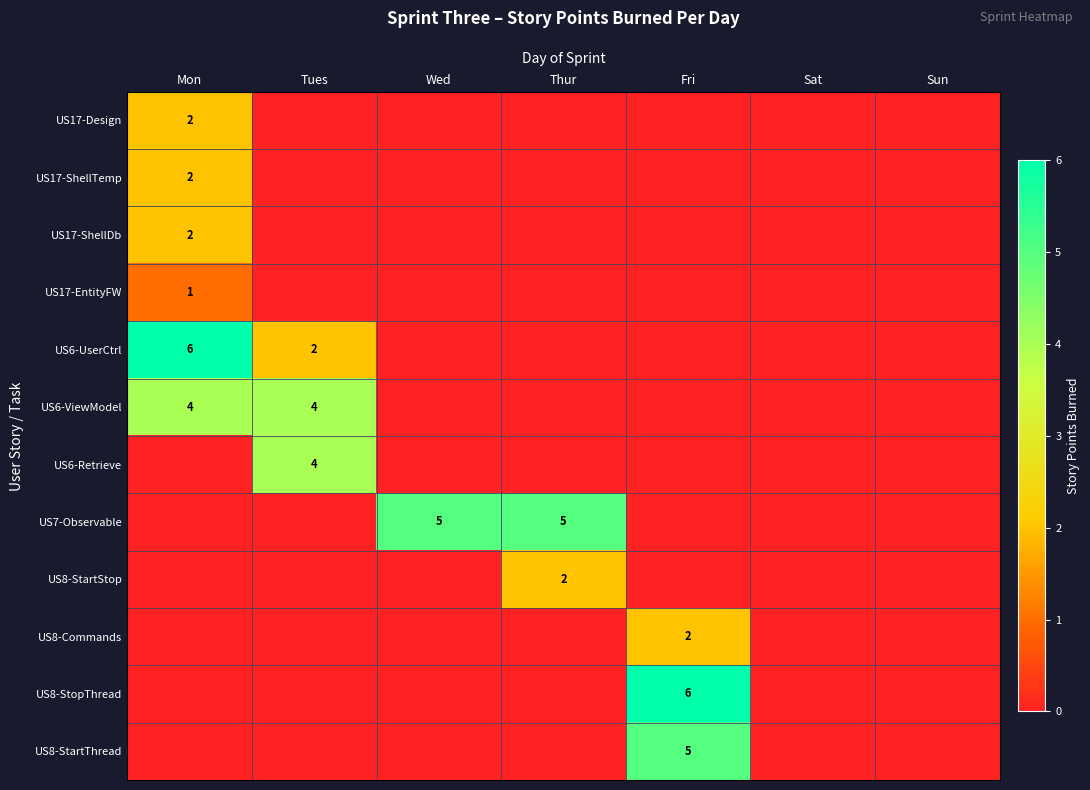

Count the number of categories in the chart.

7